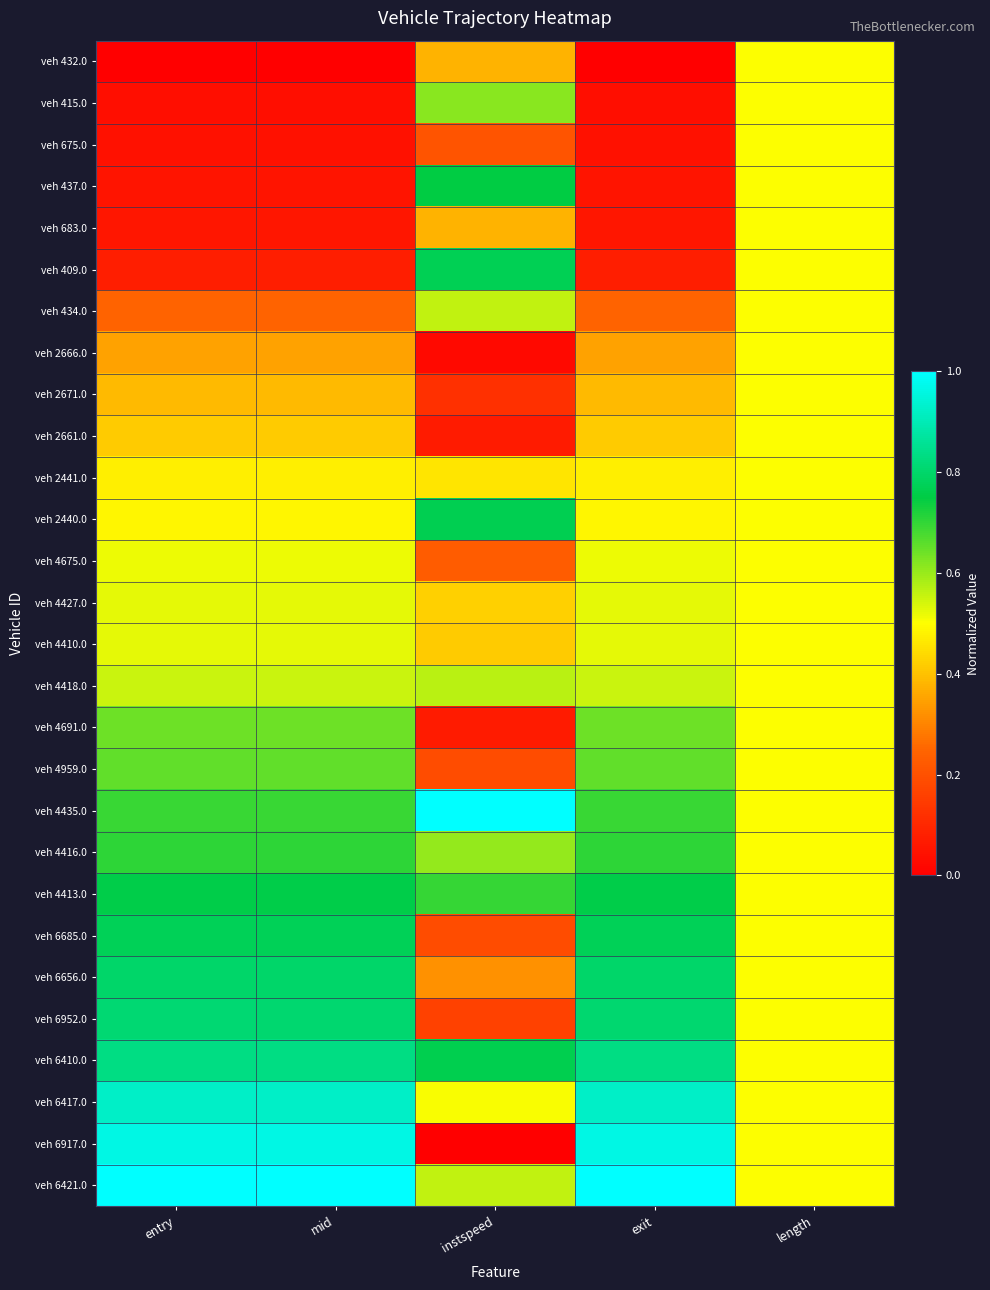

What is the spread (max minus min) of values at mid?

1.0